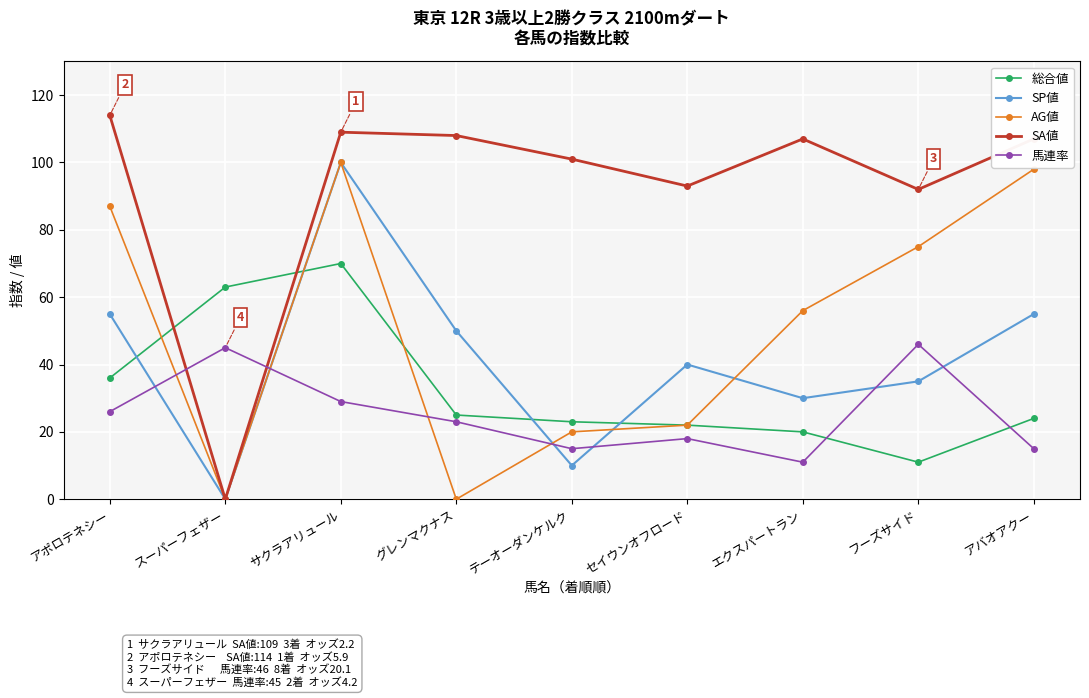

Which category has the lowest value in the 総合値 series?

フーズサイド